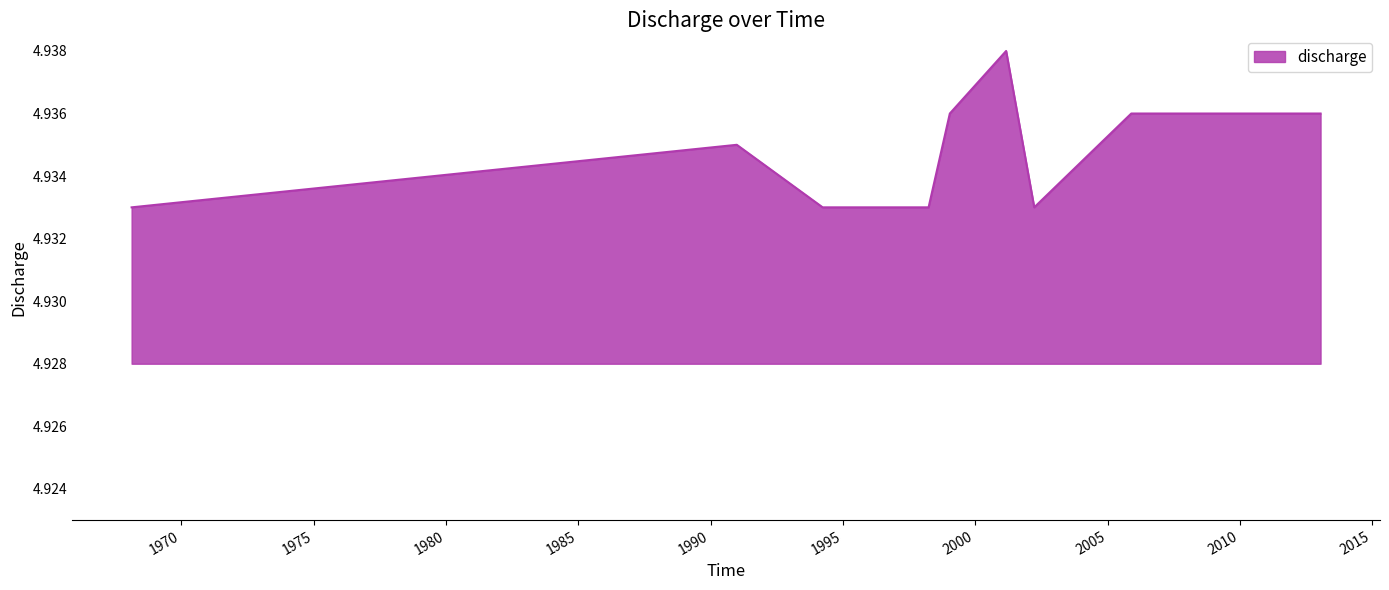

Rank the categories by value from highest to lowest.

2001-03-03, 1999-01-16, 2005-11-24, 2013-01-18, 1990-12-29, 1968-02-17, 1994-03-28, 1998-03-29, 2002-03-26